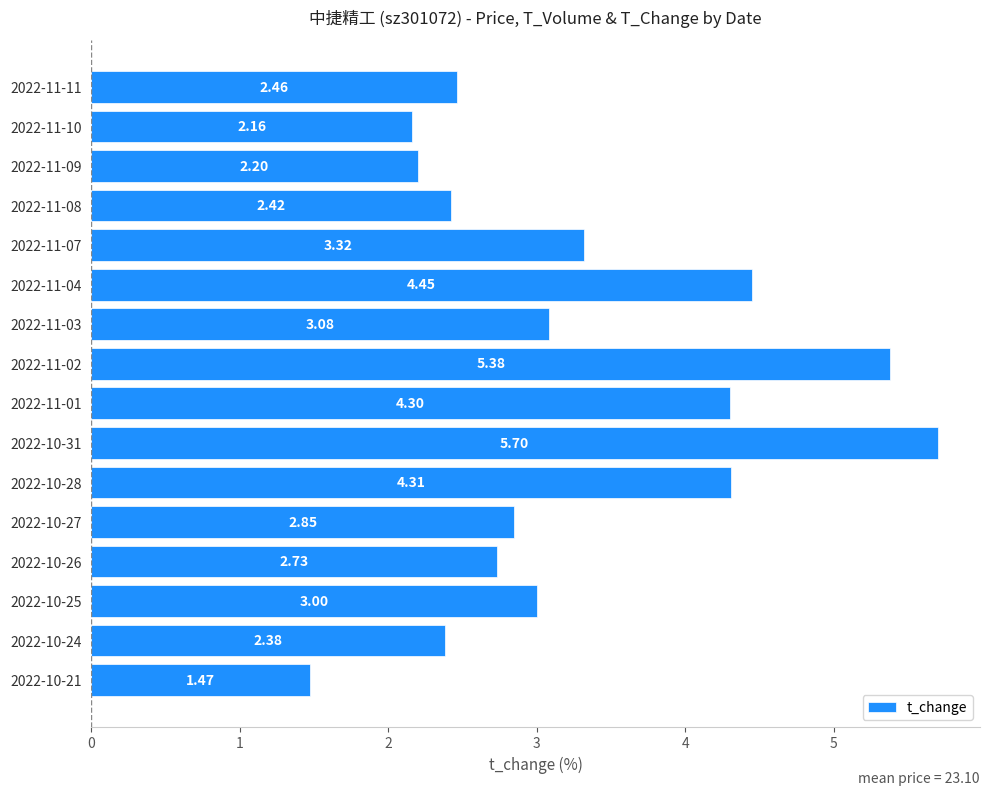

Rank the categories by value from highest to lowest.

2022-10-31, 2022-11-02, 2022-11-04, 2022-10-28, 2022-11-01, 2022-11-07, 2022-11-03, 2022-10-25, 2022-10-27, 2022-10-26, 2022-11-11, 2022-11-08, 2022-10-24, 2022-11-09, 2022-11-10, 2022-10-21